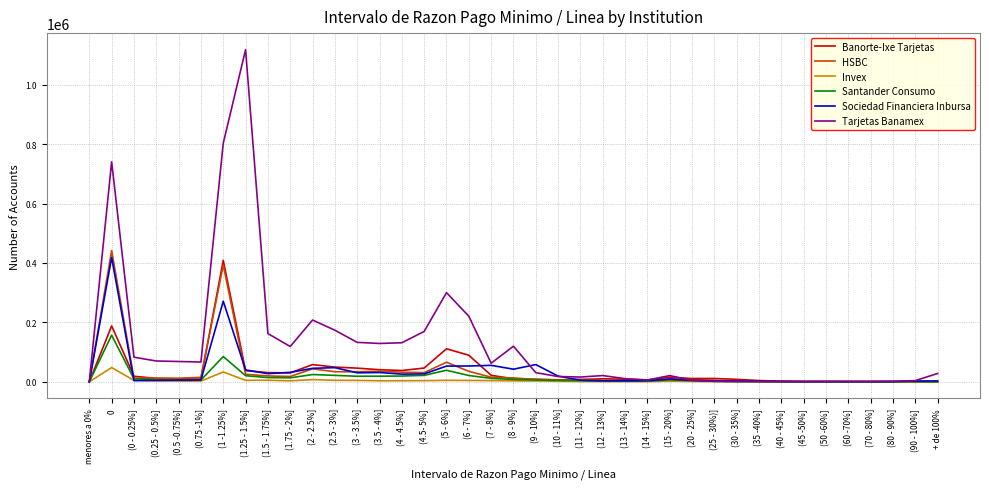

The value of HSBC at (1.25 - 1.5%] is 25155. True or false?

True